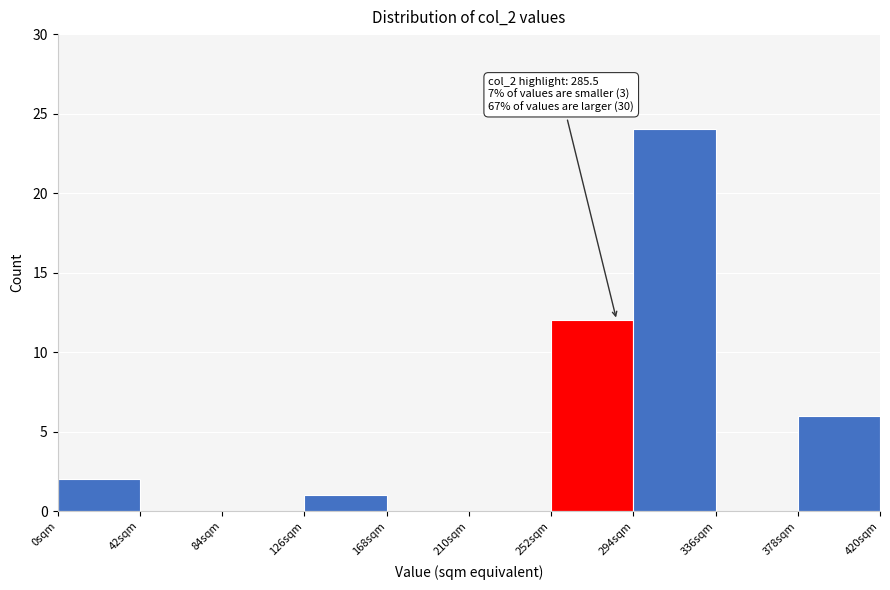

Which range on the x-axis has the tallest bar?

294 to 336